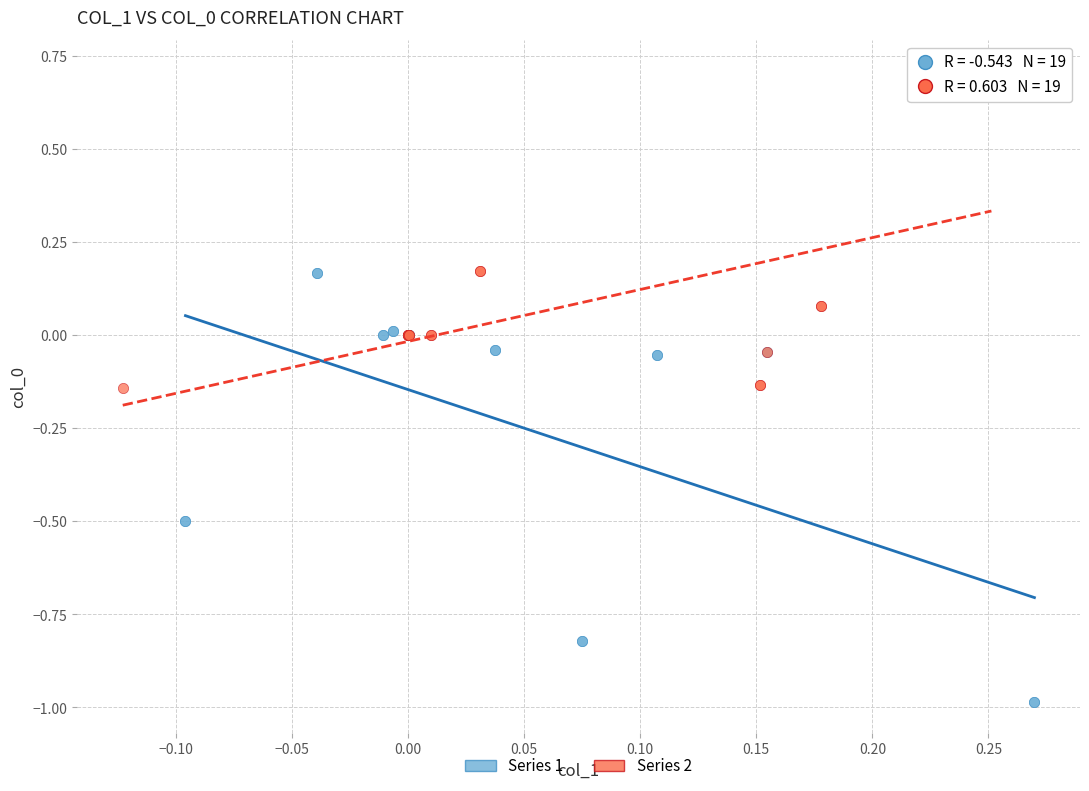

Which series contains the lowest Y value?

Series 1